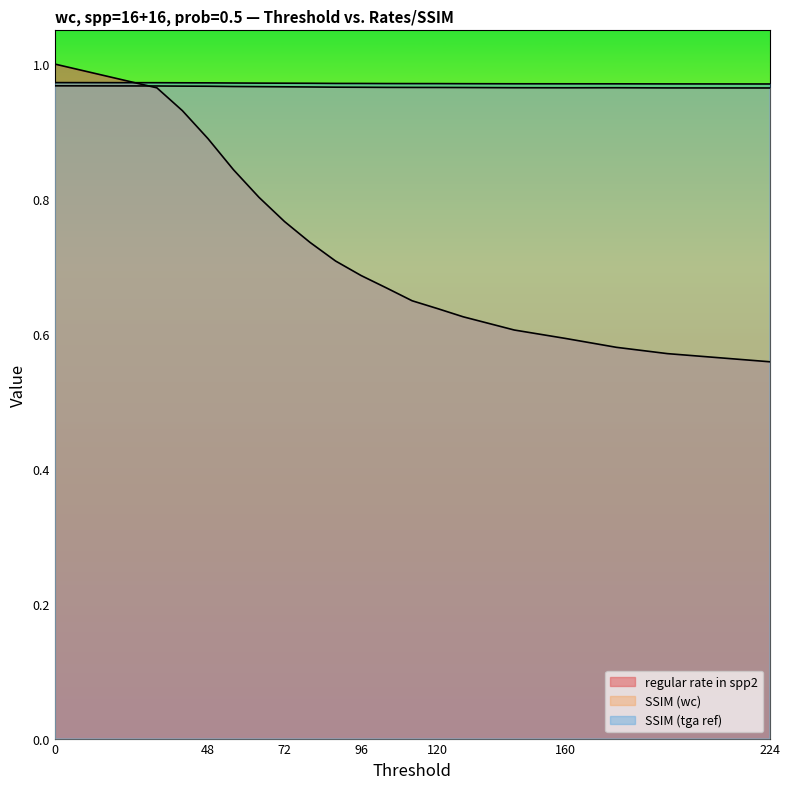

True or false: SSIM (wc) has more than 2 interior local peaks.

False